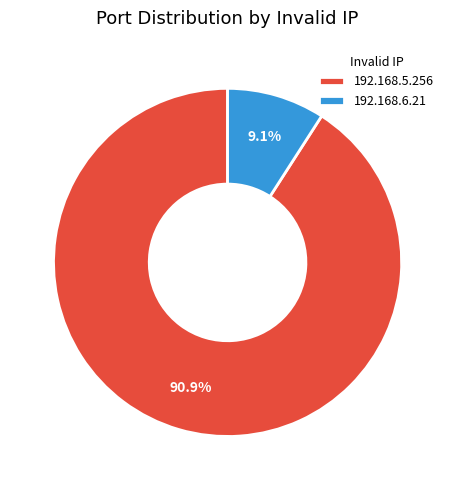

True or false: 192.168.6.21 accounts for 1% of the total.

False